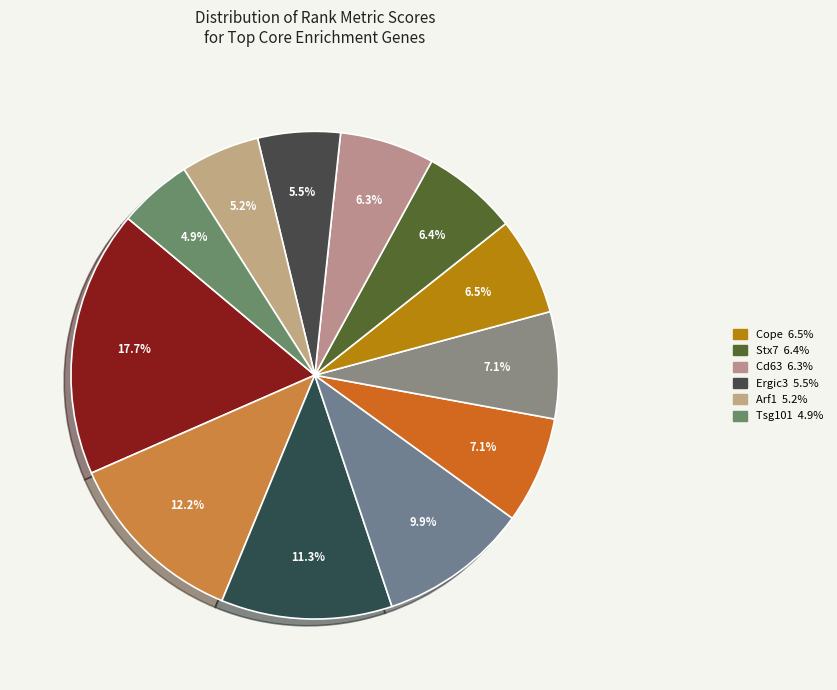

Rank the categories by value from highest to lowest.

Gnas, Anp32e, Rab2a, Clta, Napa, Vamp4, Cope, Stx7, Cd63, Ergic3, Arf1, Tsg101